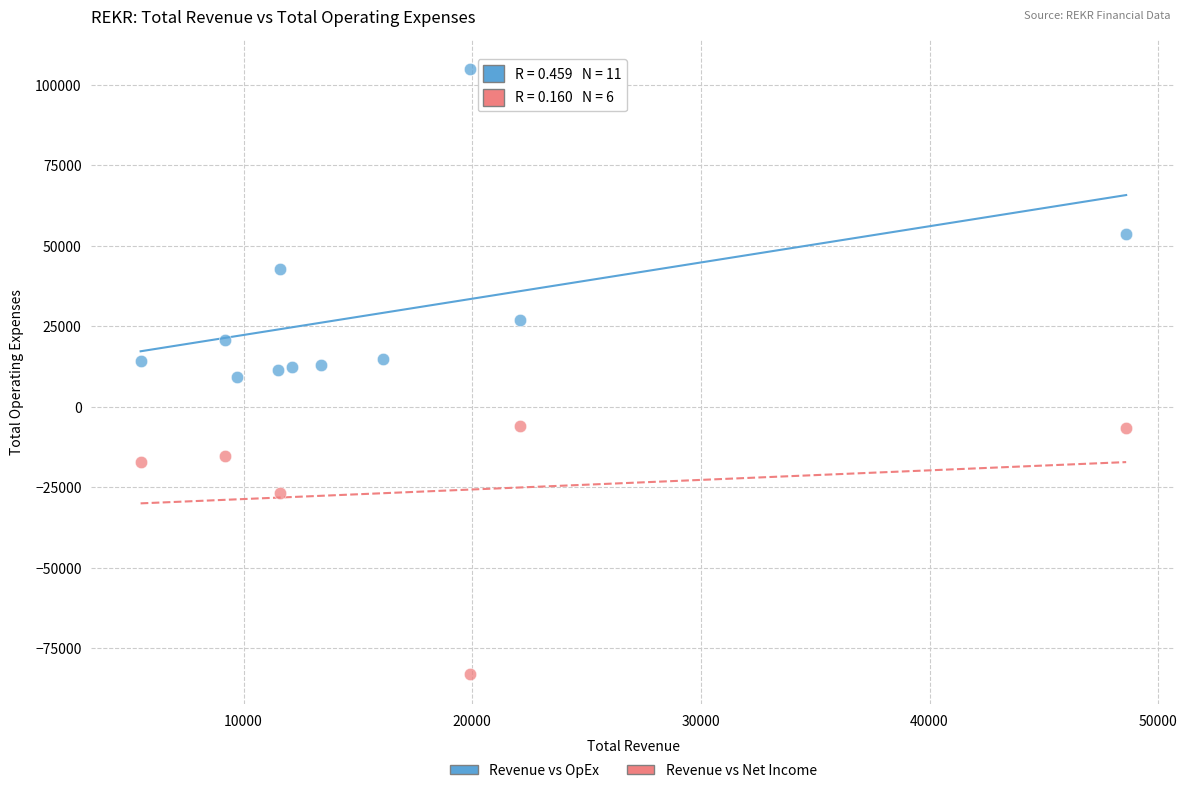

Which series contains the lowest Y value?

Revenue vs Net Income